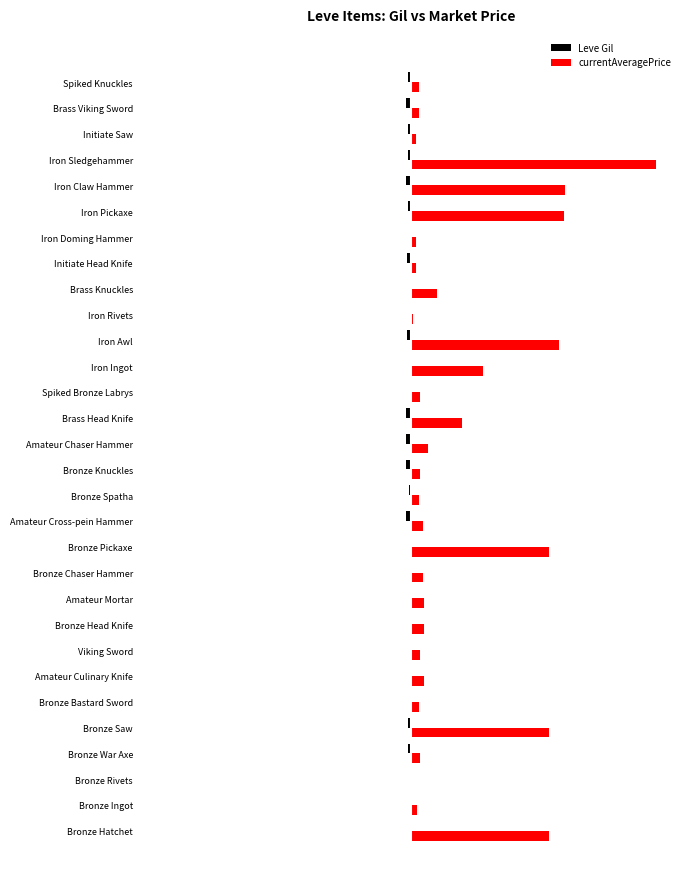

Reading left to right, transcribe all the data shown in this chart.

Leve Gil: 0=-0.0	1=-0.0	2=-0.0	3=-0.0	4=-0.0	5=-0.0	6=-0.0	7=-0.0	8=-0.0	9=-0.0	10=-0.0	11=-0.0	12=-0.0	13=-0.0	14=-0.0	15=-0.0	16=-0.0	17=-0.0	18=-0.0	19=-0.0	20=-0.0	21=-0.0	22=-0.0	23=-0.0	24=-0.0	25=-0.0	26=-0.0	27=-0.0	28=-0.0	29=-0.0
currentAveragePrice: 0=0.6	1=0.0	2=0.0	3=0.0	4=0.6	5=0.0	6=0.1	7=0.0	8=0.1	9=0.1	10=0.0	11=0.6	12=0.0	13=0.0	14=0.0	15=0.1	16=0.2	17=0.0	18=0.3	19=0.6	20=0.0	21=0.1	22=0.0	23=0.0	24=0.6	25=0.6	26=1.0	27=0.0	28=0.0	29=0.0